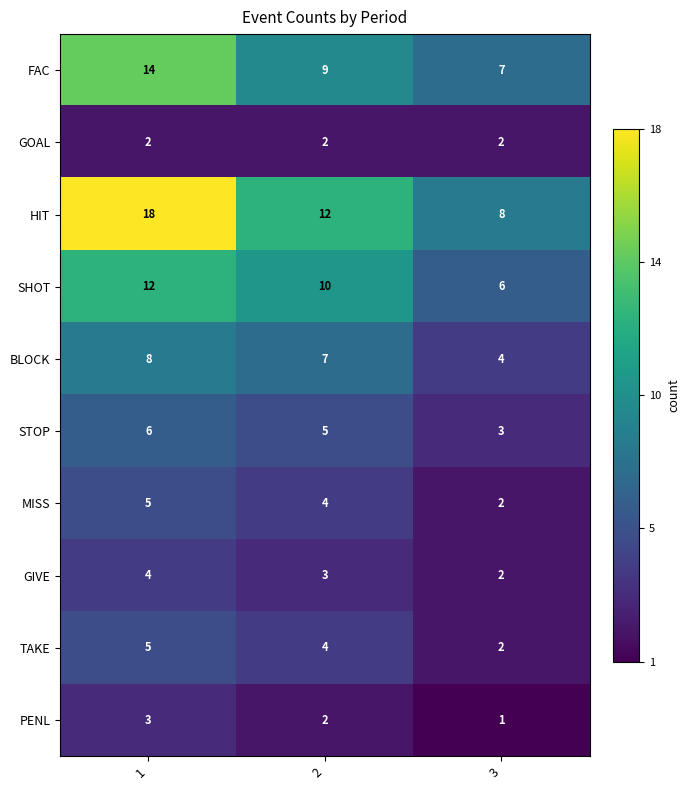

What value does the HIT series have at 1, to the nearest 10?

20